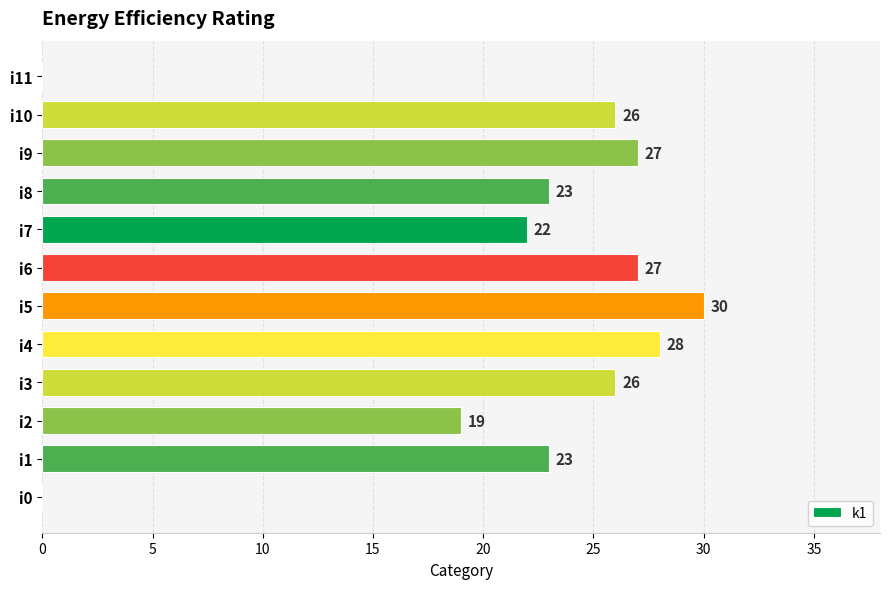

Reading bottom to top, what are all the values shown in this chart?

i0=0	i1=23	i2=19	i3=26	i4=28	i5=30	i6=27	i7=22	i8=23	i9=27	i10=26	i11=0